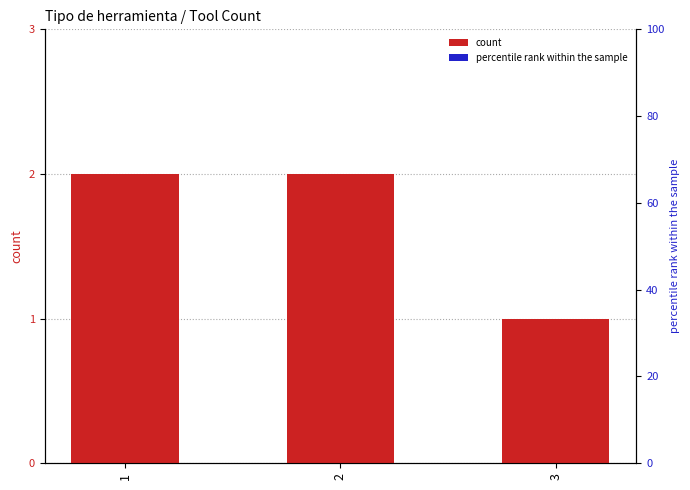

Which has a higher value, 2 or 3?

2